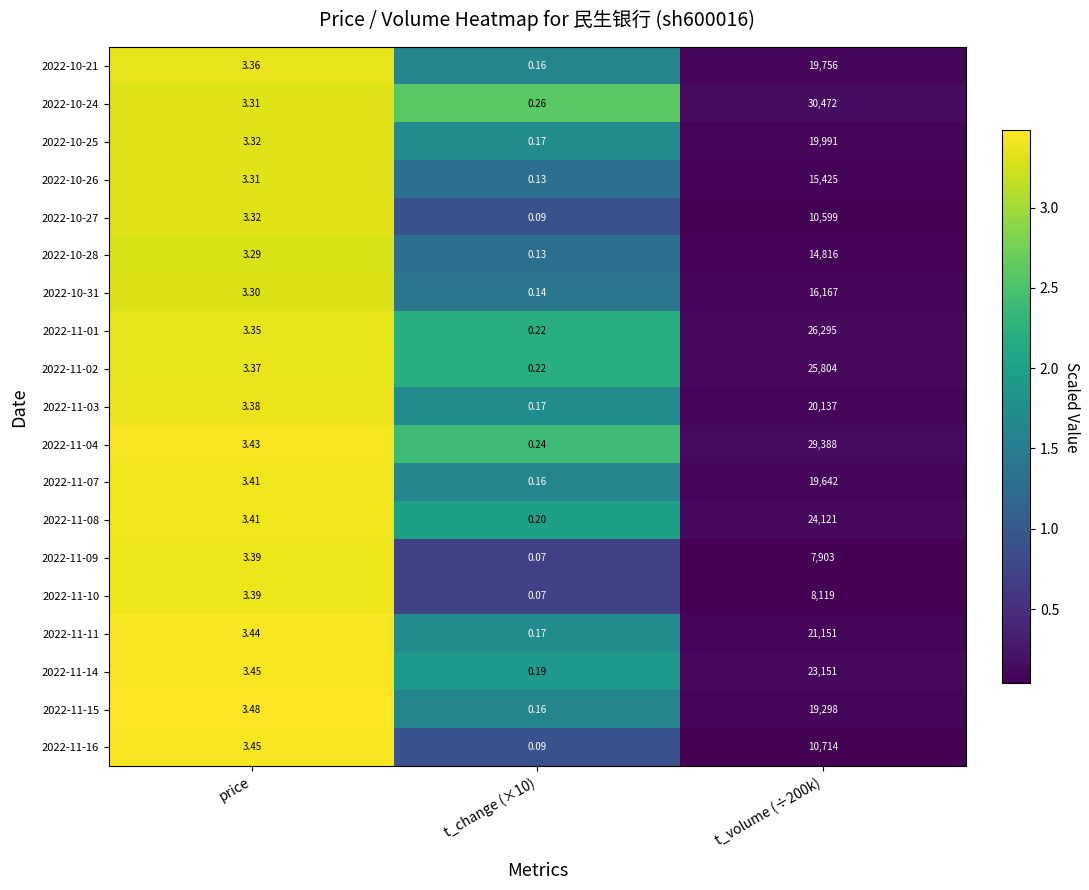

At which label is 2022-11-02 closest to 12902?

price